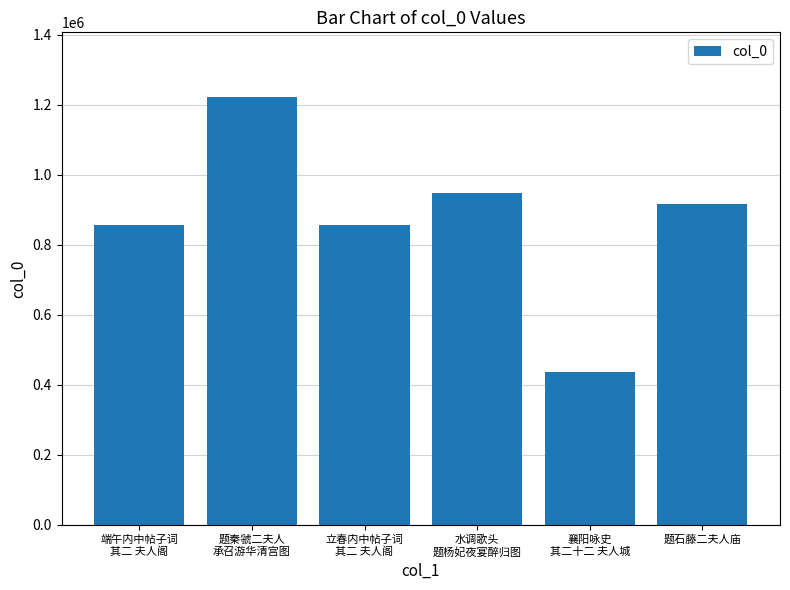

Does the chart contain stacked bars?

No